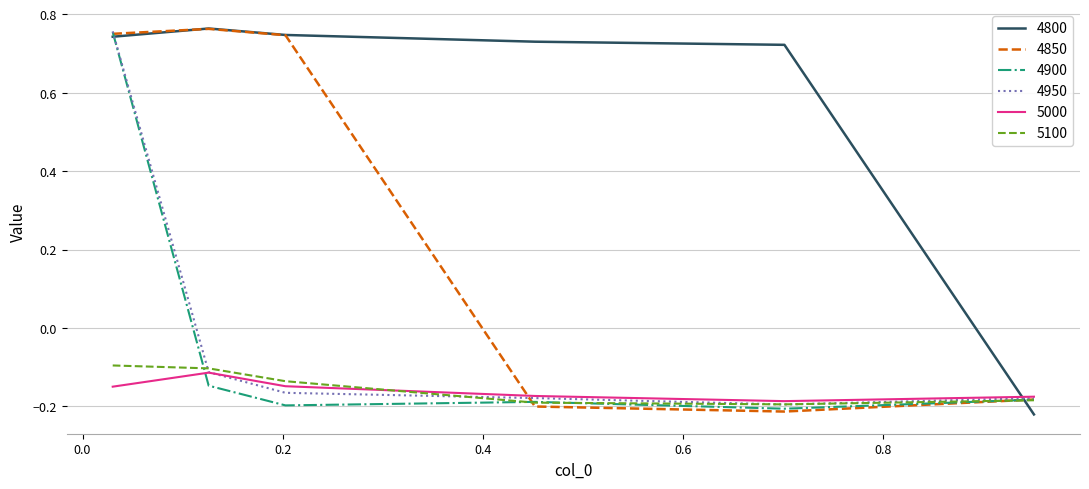

Which series has the largest total across all categories?

4800